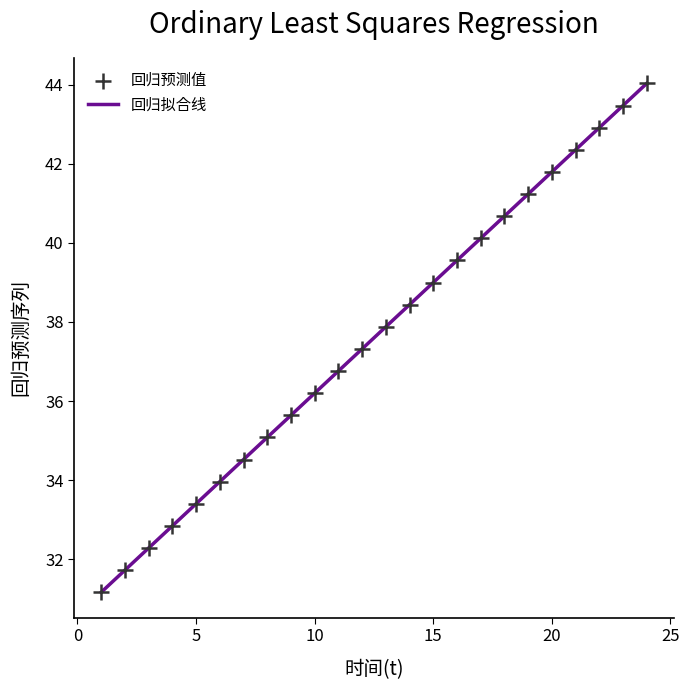

What is the smallest value displayed?

31.2